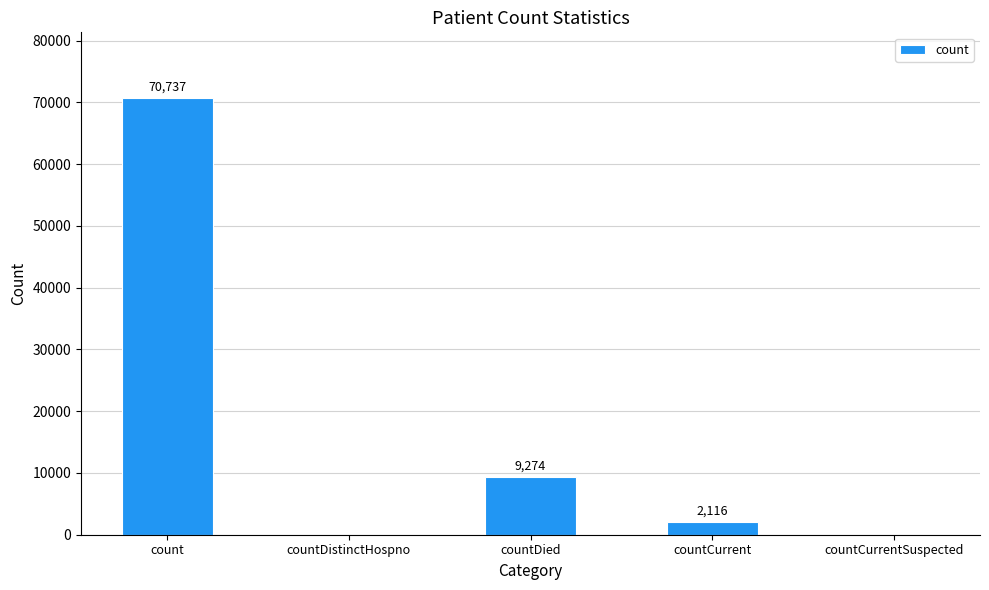

Is it true that the value at countDistinctHospno is 40934?

False